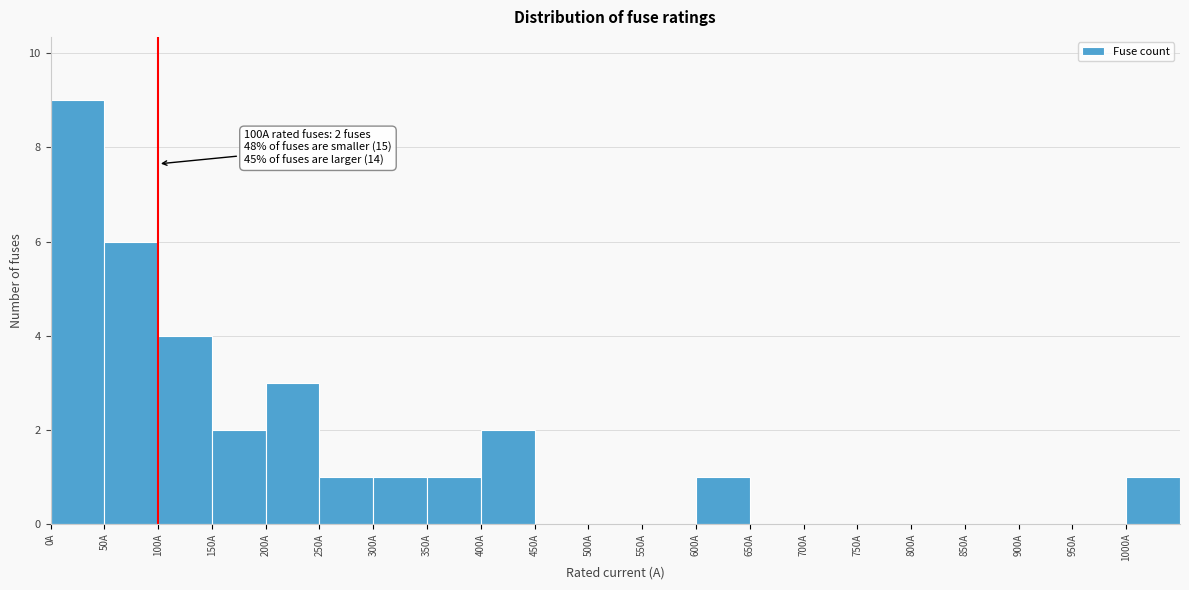

Which range on the x-axis has the tallest bar?

0 to 50